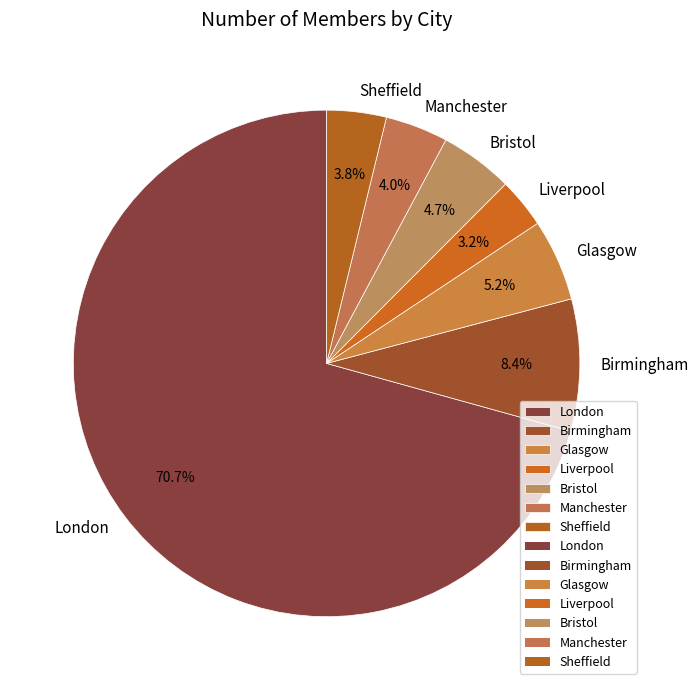

What is the ratio of the value at Birmingham to the value at Sheffield?

2.2